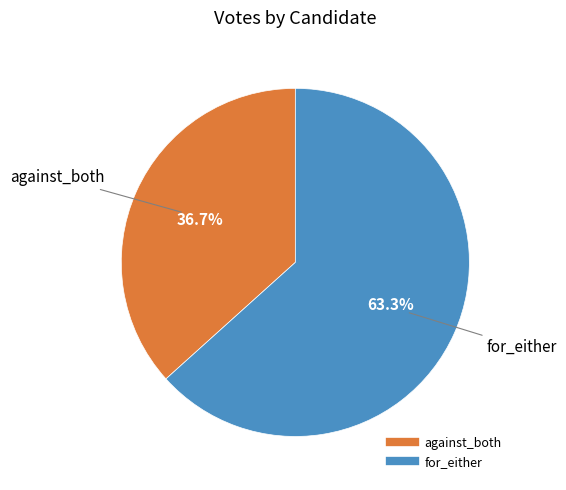

What percentage do against_both and for_either together represent?

100.0%